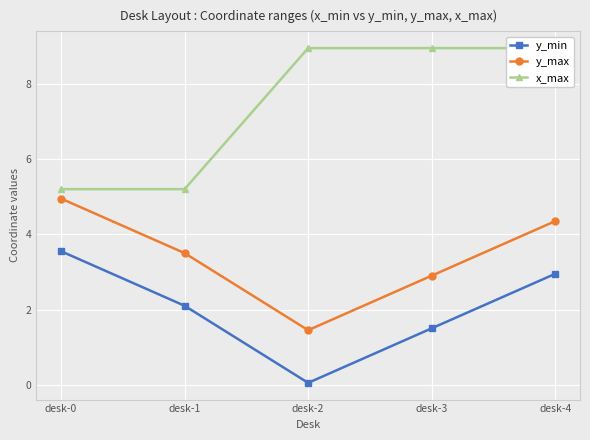

True or false: y_max and y_min intersect in this chart.

False